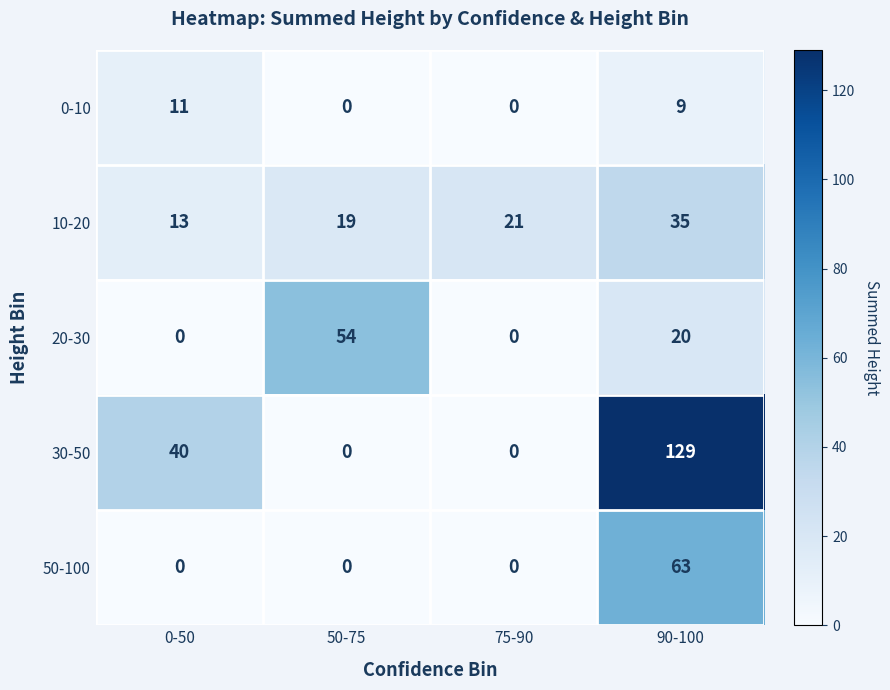

Which series has the largest total across all categories?

30-50